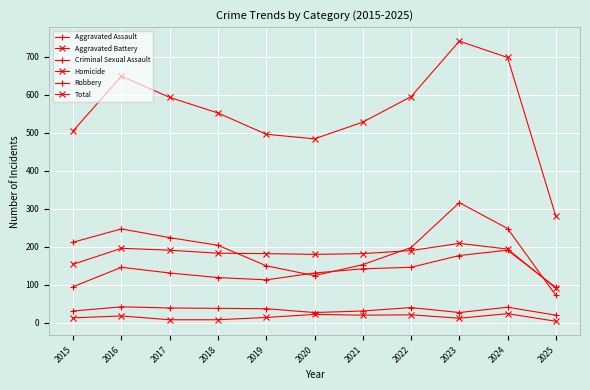

How many series are shown in this chart?

6